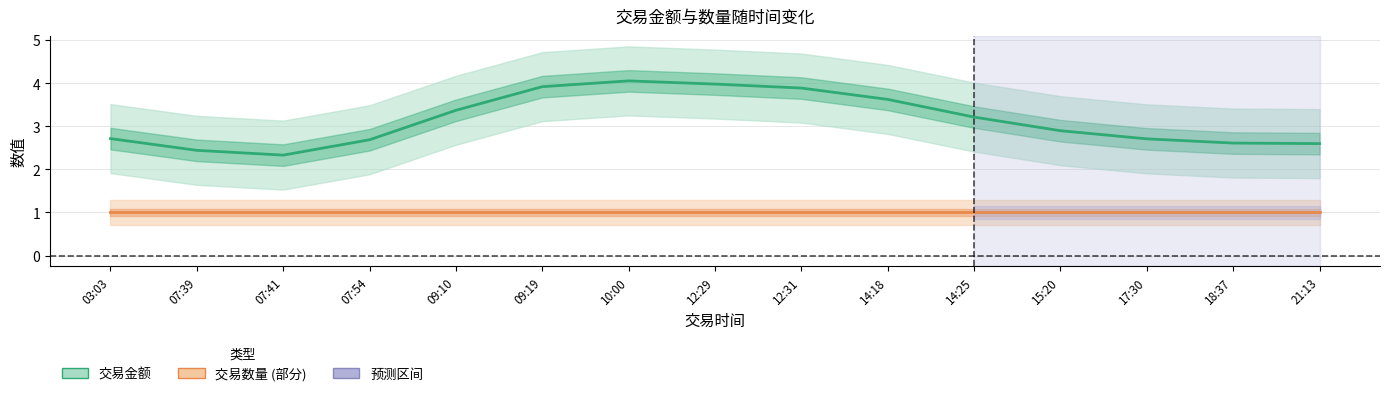

Reading right to left, what are all the values shown in this chart?

交易金额: 2.6	2.6	2.7	2.9	3.2	3.6	3.9	4.0	4.1	3.9	3.4	2.7	2.3	2.4	2.7
交易数量: 1.0	1.0	1.0	1.0	1.0	1.0	1.0	1.0	1.0	1.0	1.0	1.0	1.0	1.0	1.0